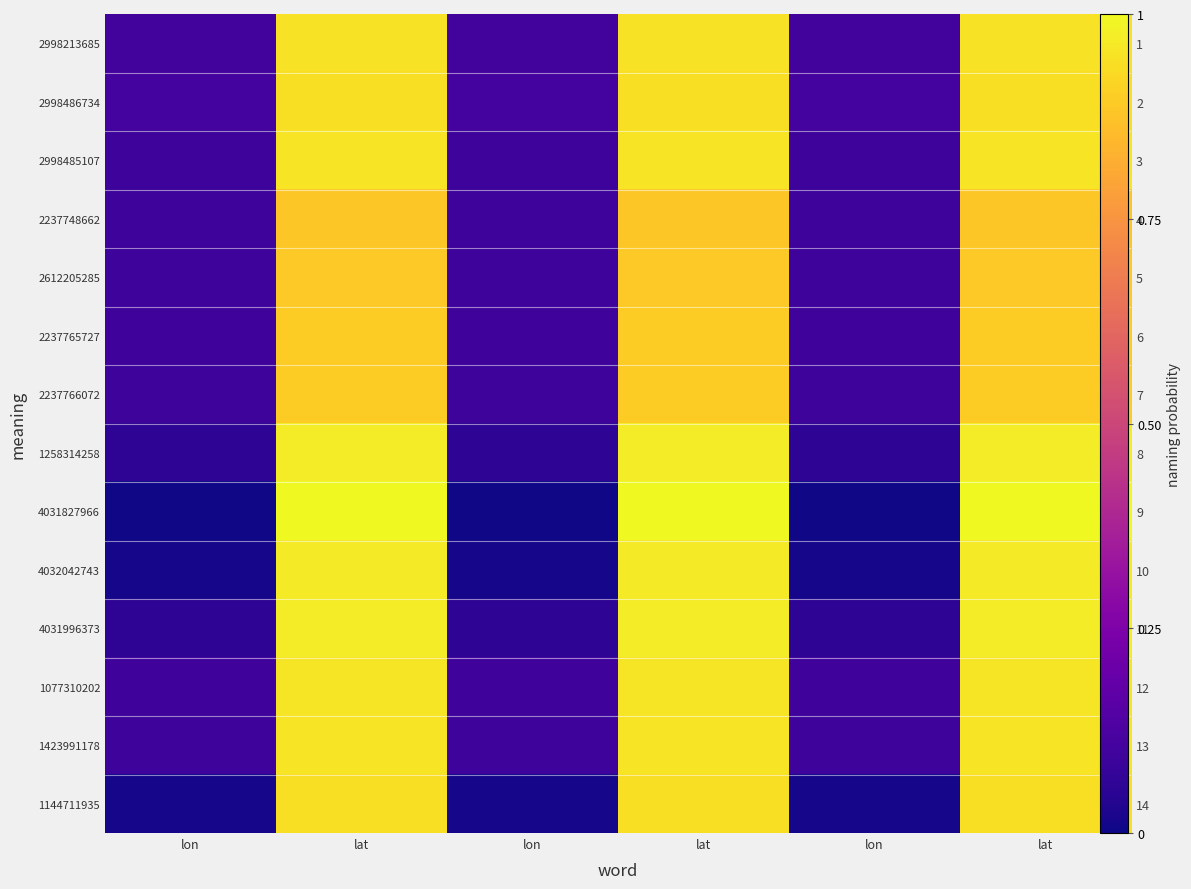

What is the spread (max minus min) of values at lon?

0.1